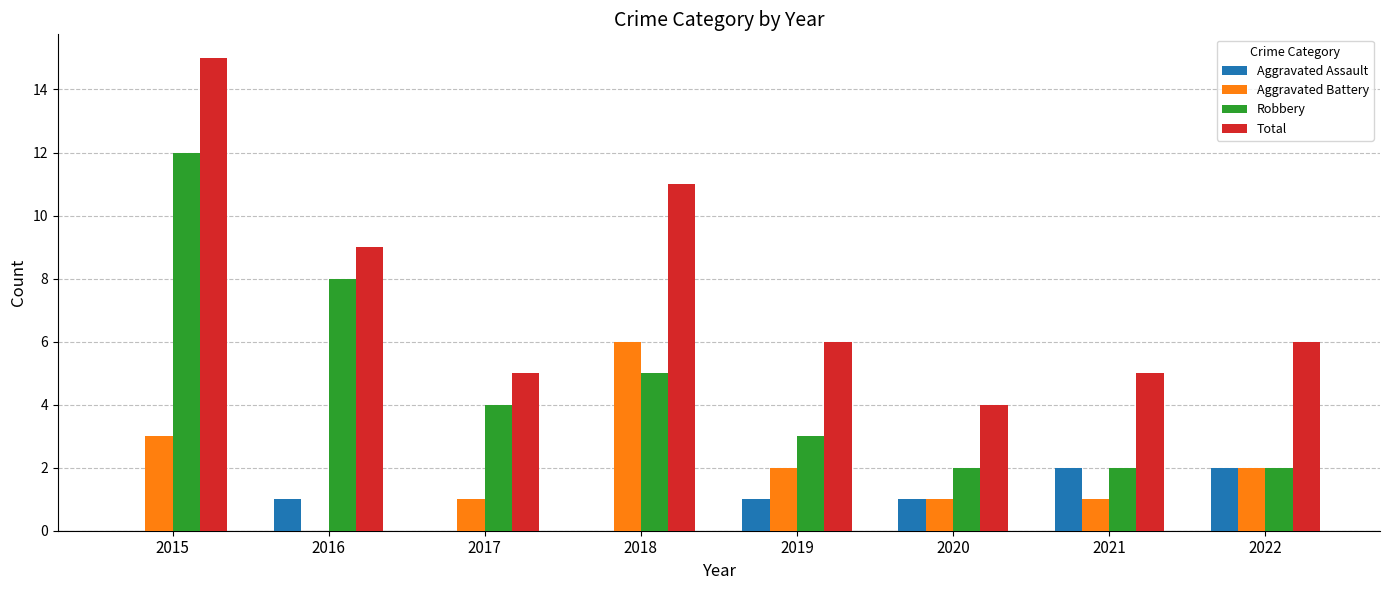

The value of Aggravated Assault at 2017 is -1. True or false?

False